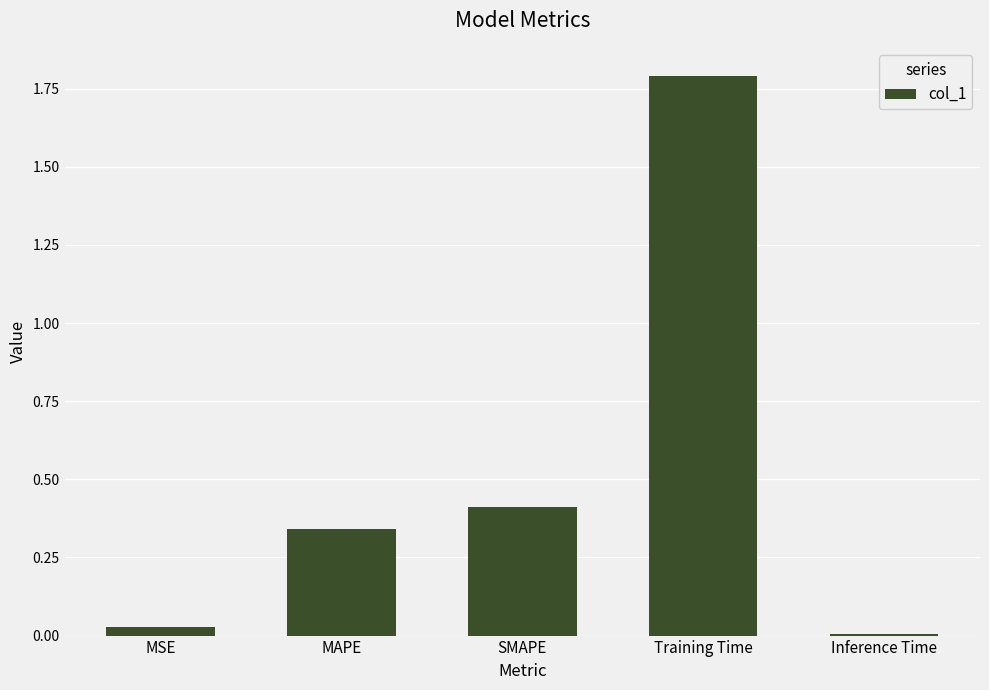

Between MAPE and MSE, which is larger?

MAPE